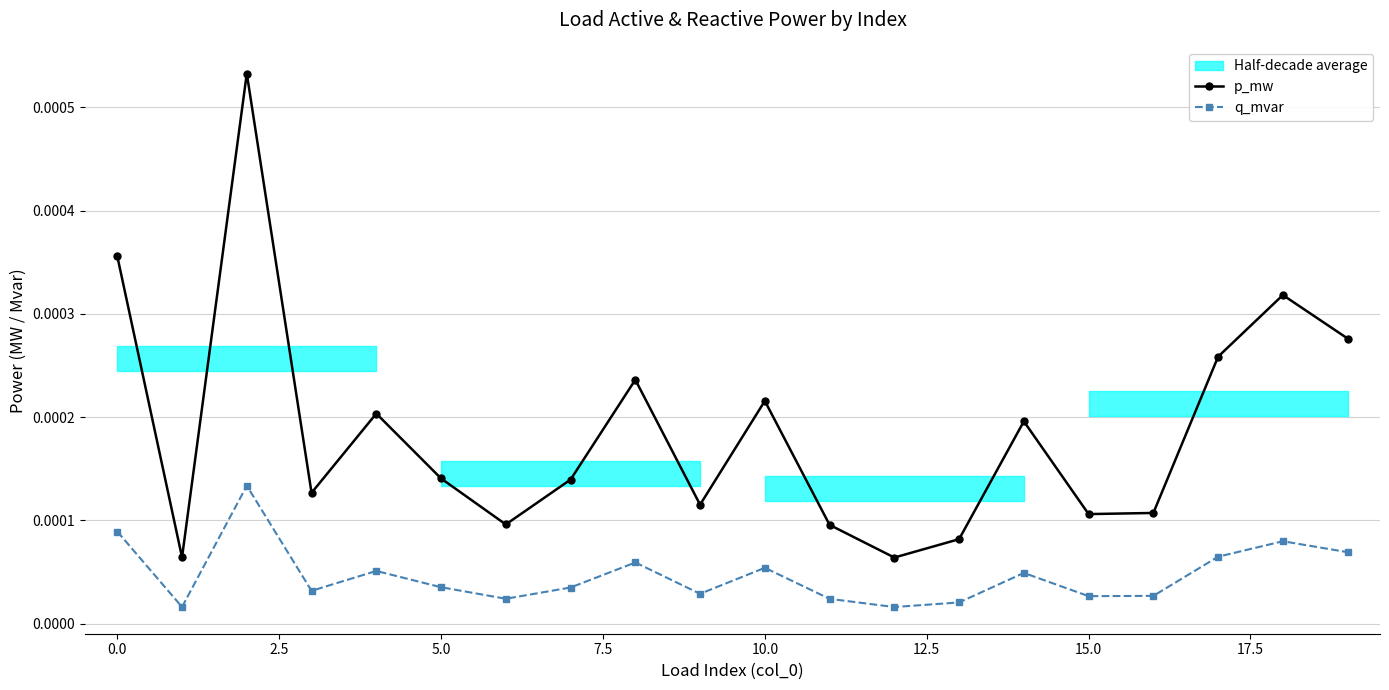

Which series changed the most between 11 and 13?

p_mw